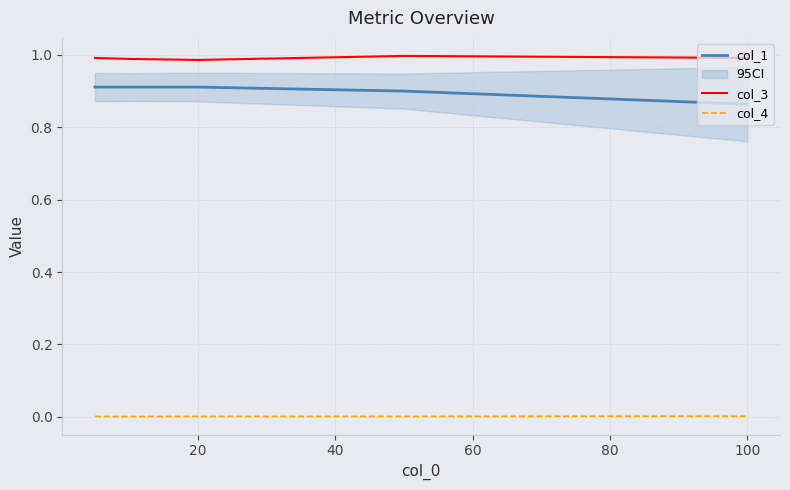

The col_3 series shows 1.3 at 20. True or false?

False